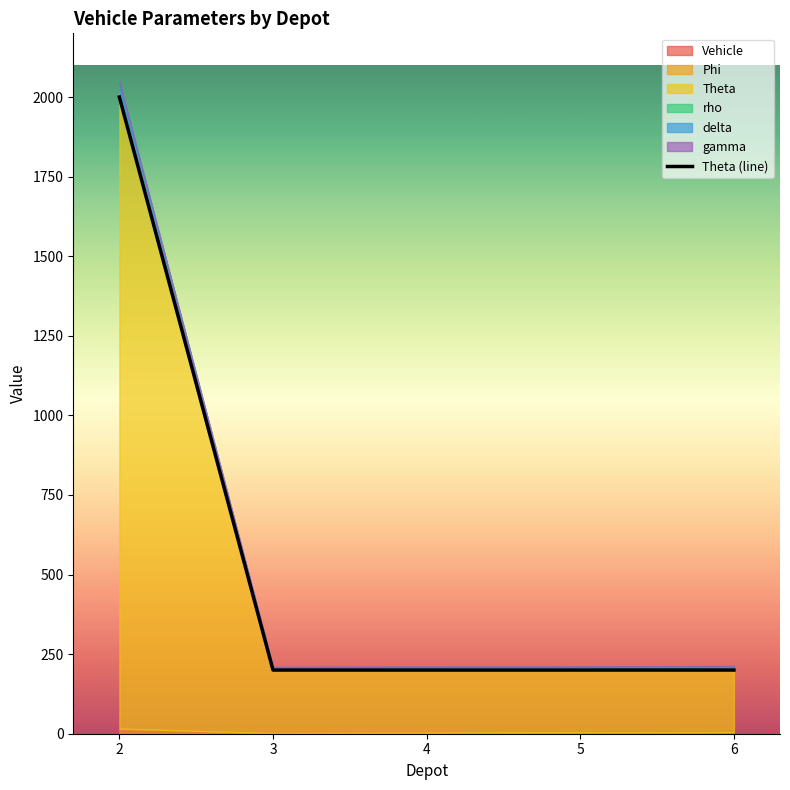

What is the value of the 3rd point from the left?

200